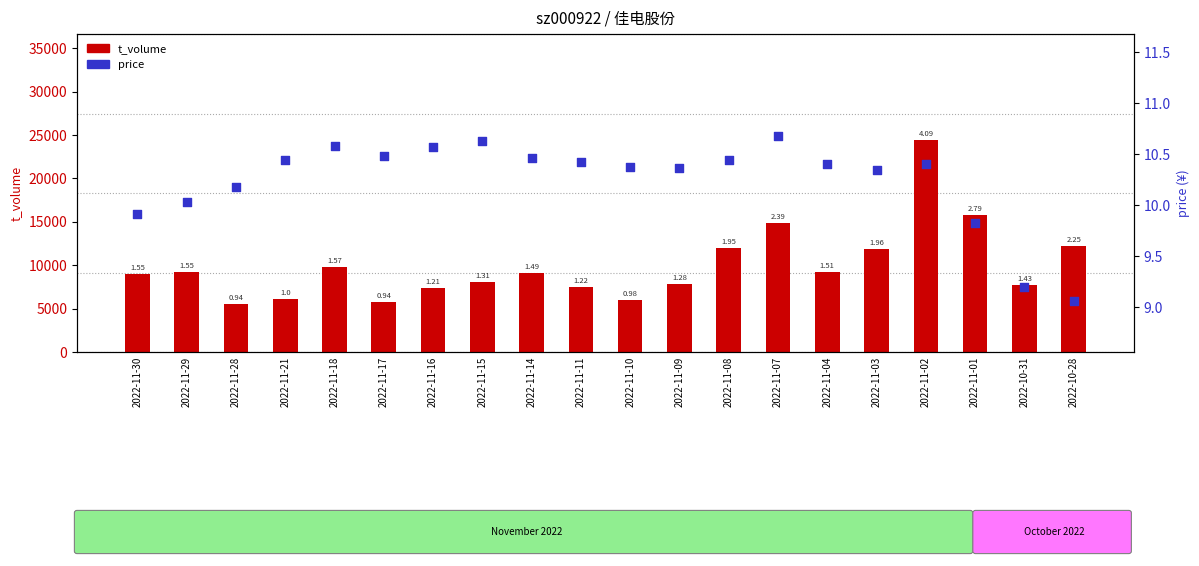

What are all the series names shown in the legend?

t_volume, price